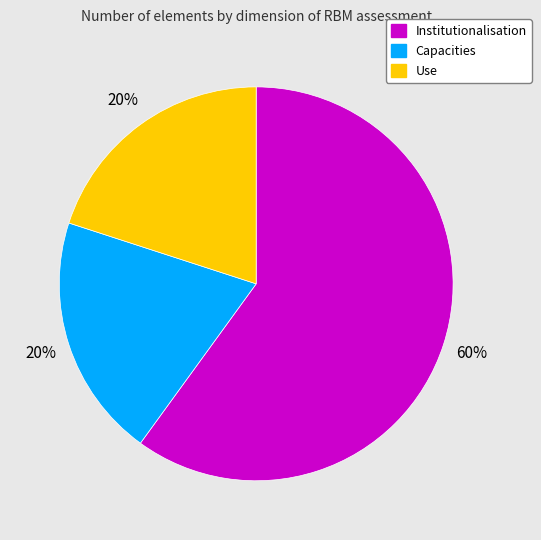

Which category has the biggest portion of the pie?

Institutionalisation